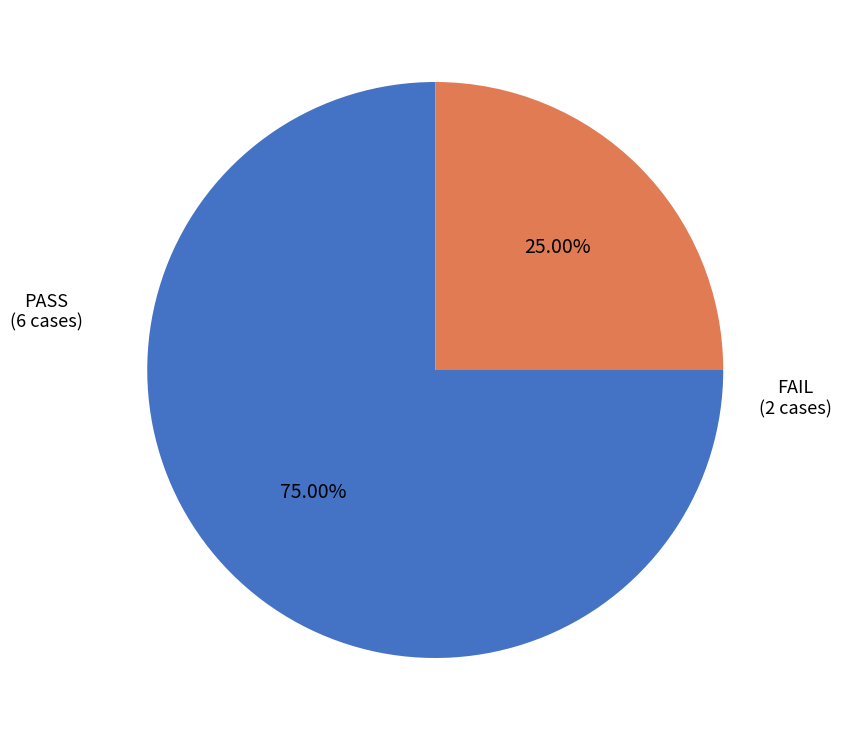

Is the sum of PASS and FAIL greater than half?

Yes